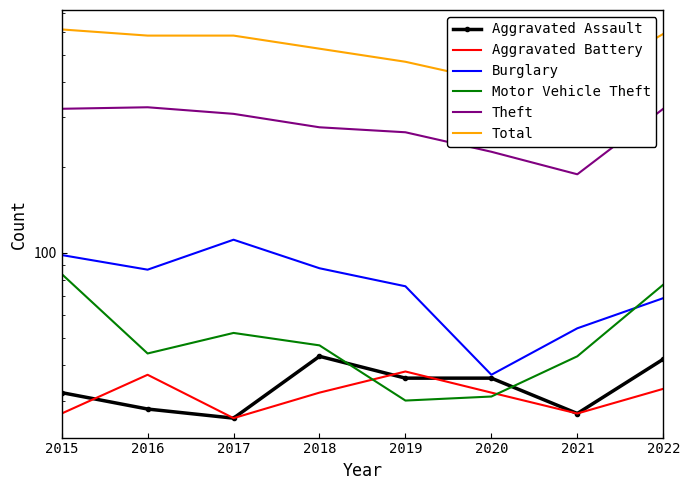

The Total series shows 824 at 2022. True or false?

False